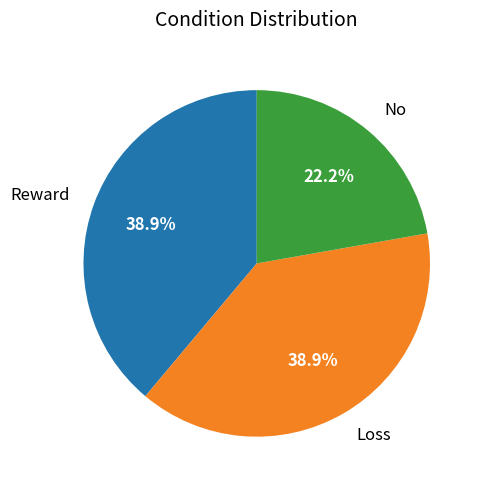

To the nearest percent, what portion does Reward represent?

39%